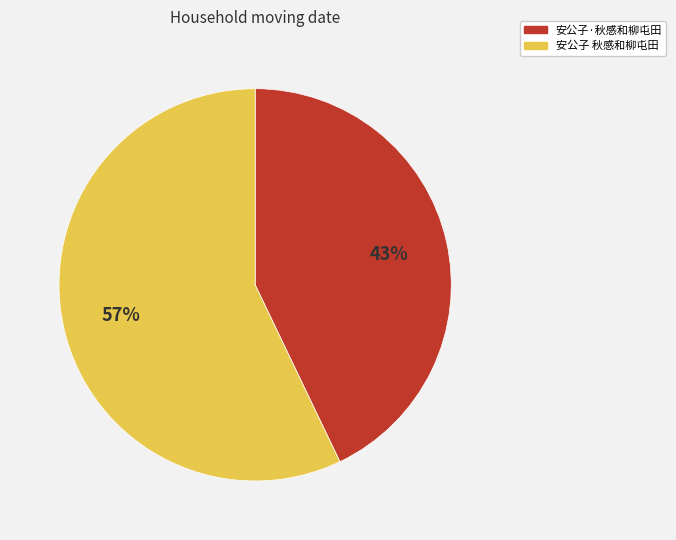

How many slices are in this pie chart?

2